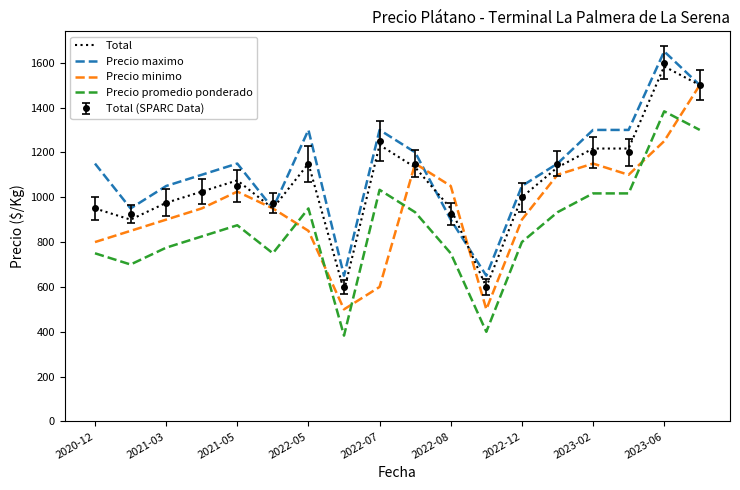

True or false: Precio maximo and Total cross at least once.

True